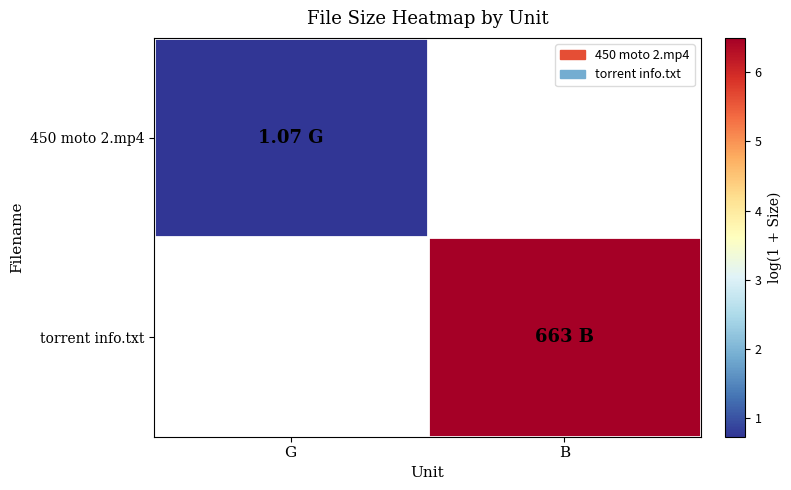

Rank the categories by torrent info.txt value from lowest to highest.

G, B